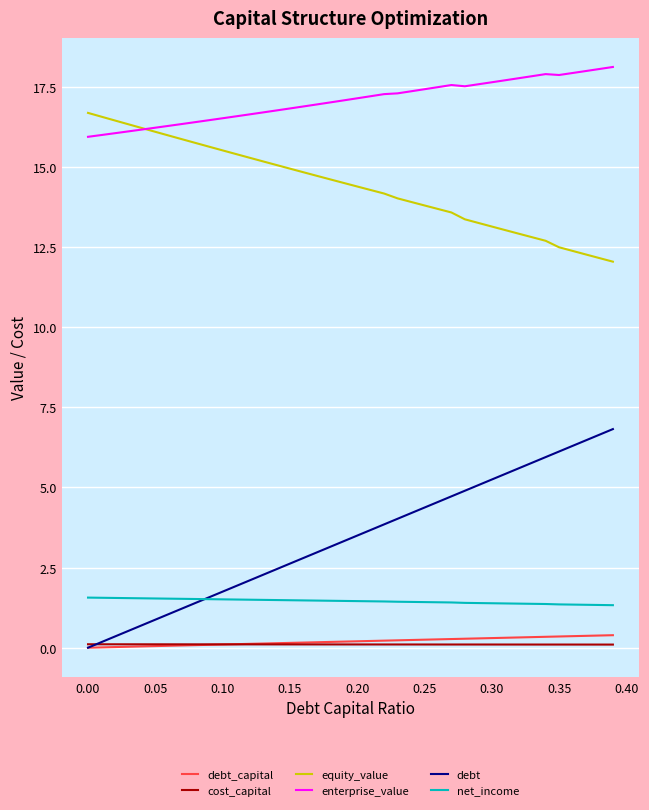

True or false: cost_capital and enterprise_value intersect in this chart.

False